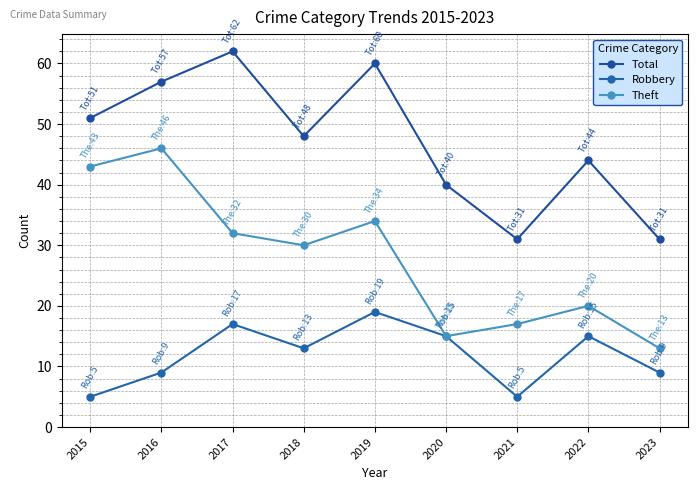

At which category does Total reach its first local valley?

2018